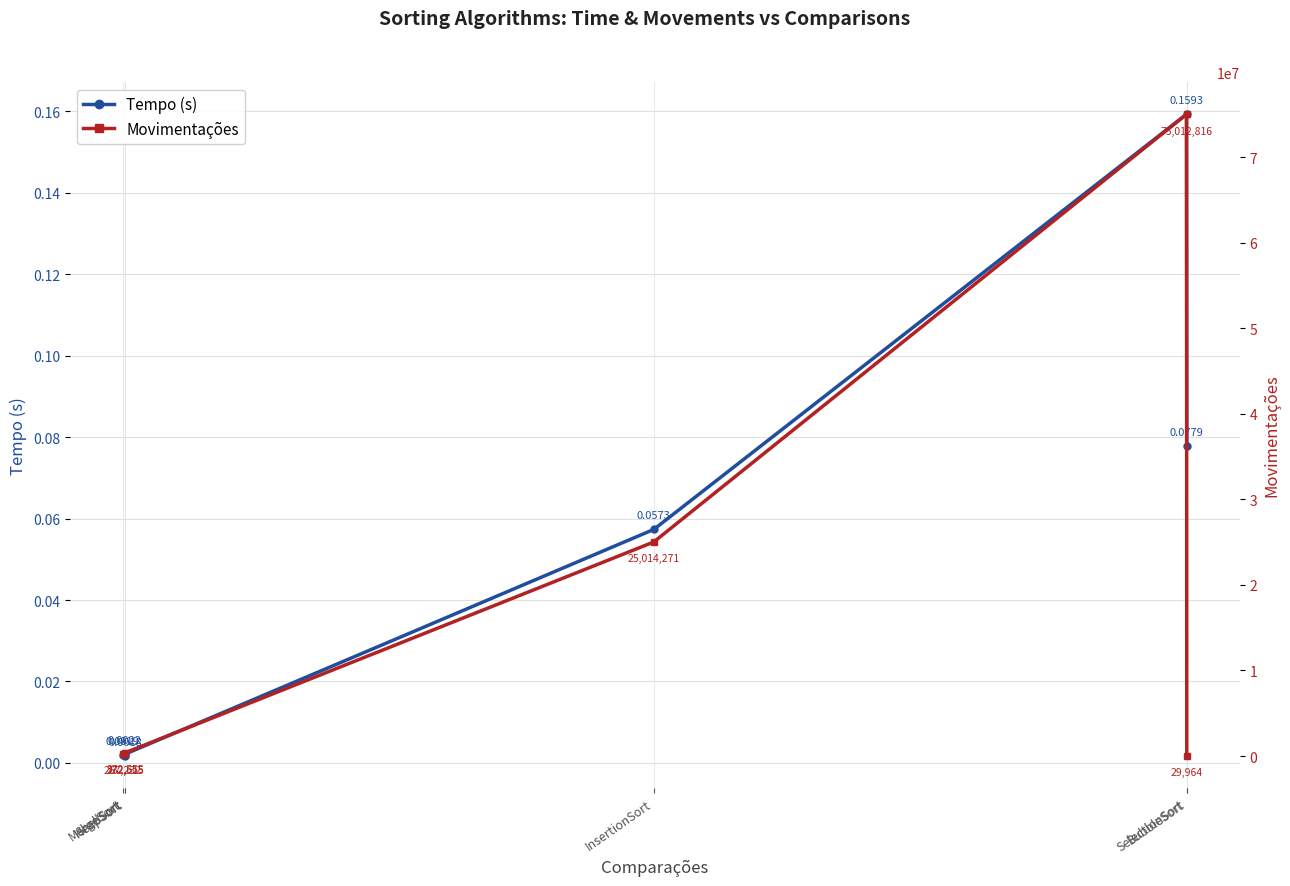

True or false: Movimentações and Tempo (s) cross at least once.

False